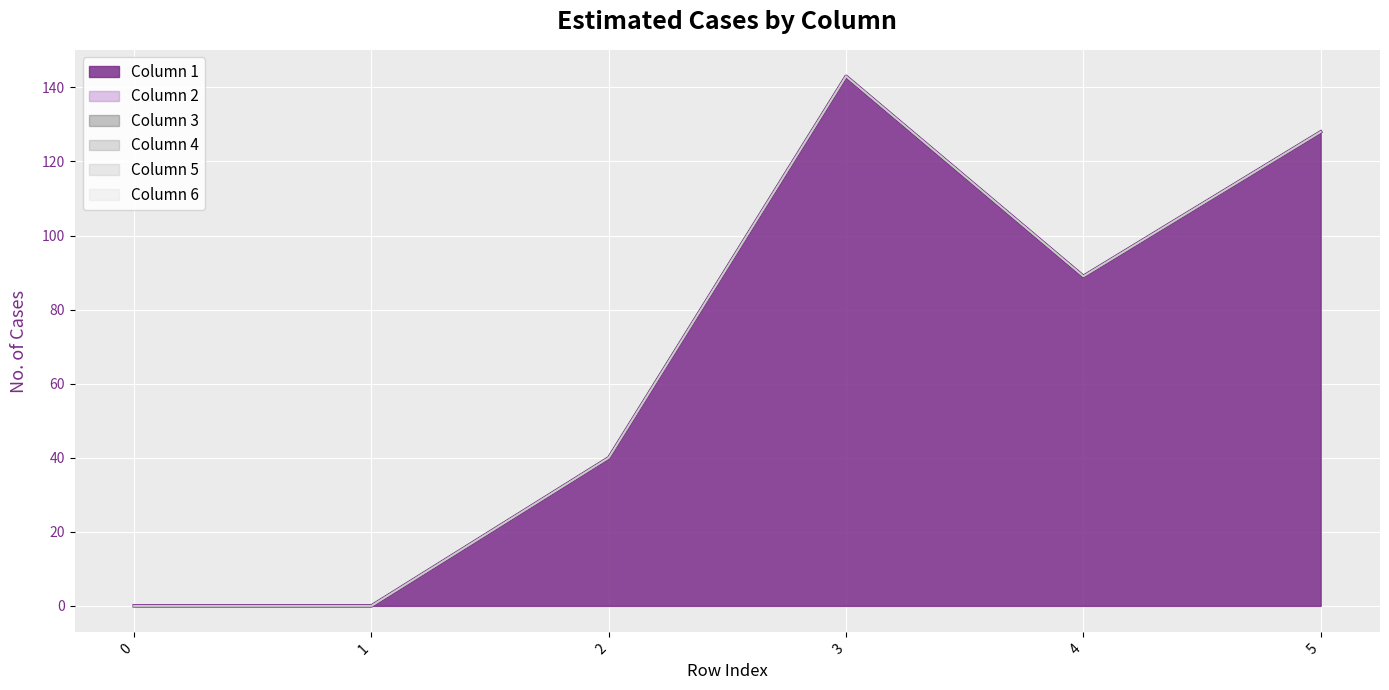

Rank the series by their maximum value, from lowest to highest.

Column 2, Column 3, Column 4, Column 5, Column 6, Column 1